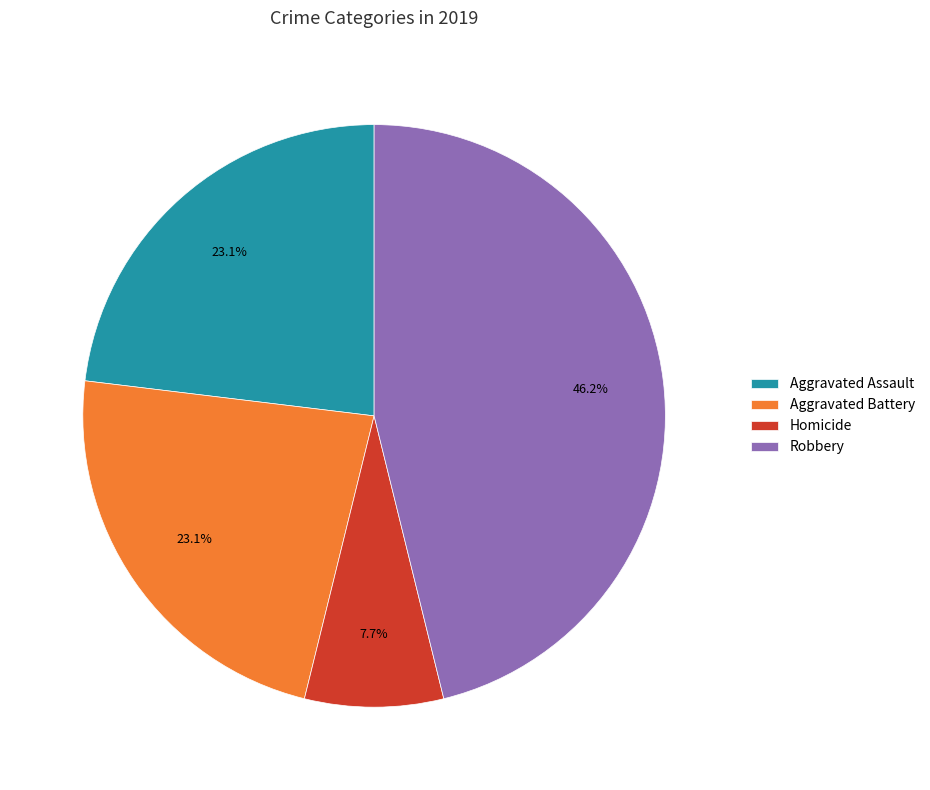

How many segments does this pie chart have?

4